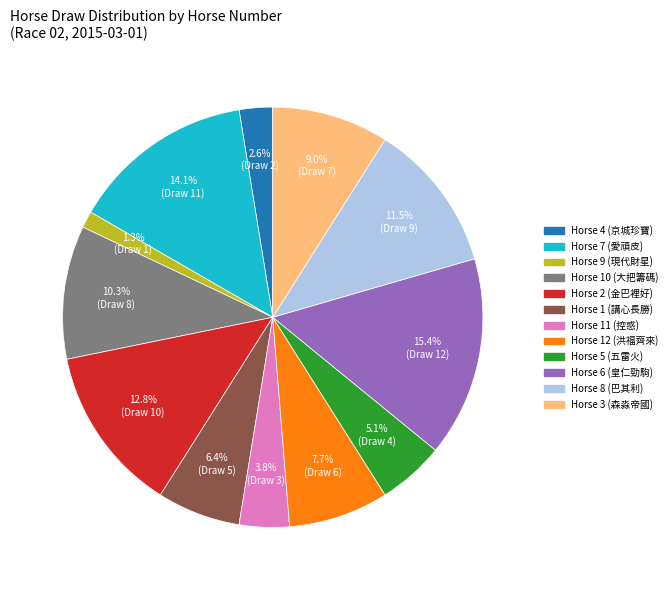

Is there any slice that represents more than half of the pie?

No